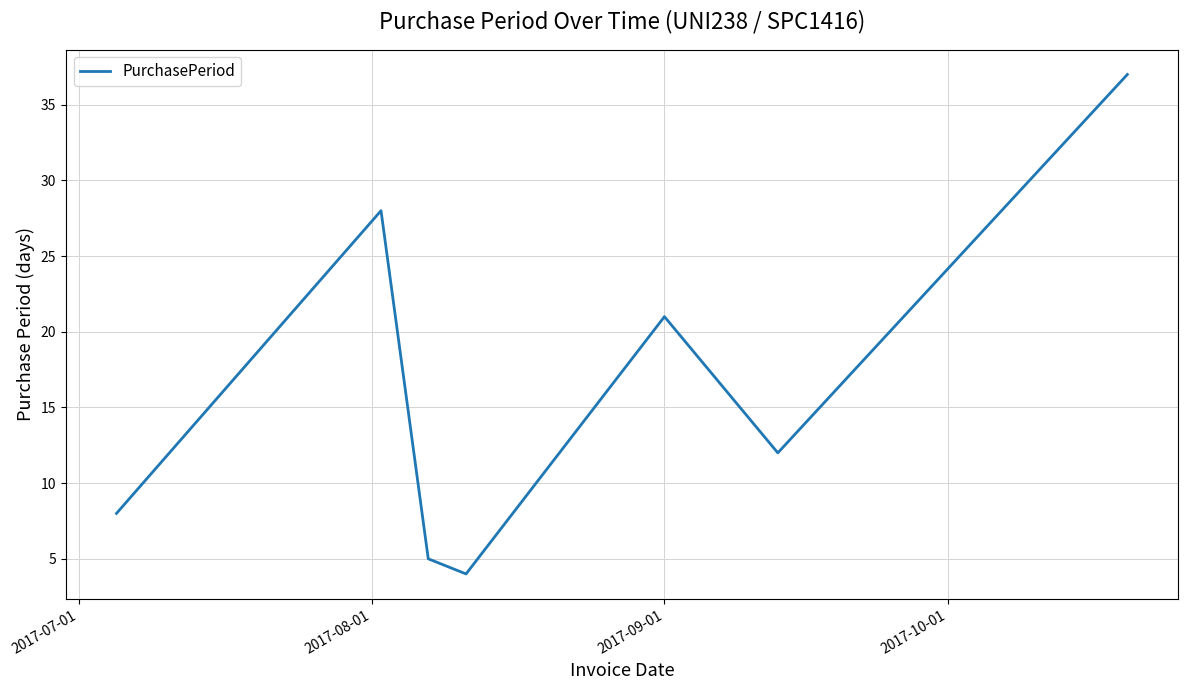

How many interior local peaks (higher than both neighbors) does the data have?

2